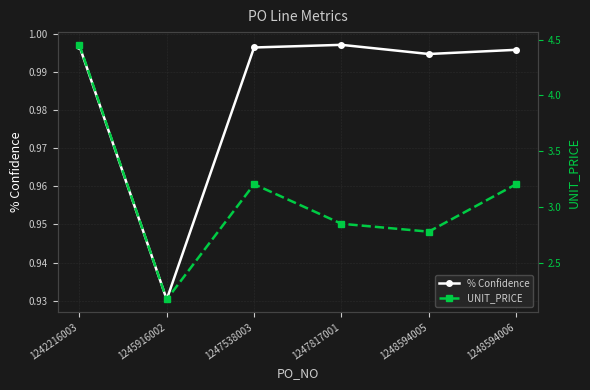

Which series has the largest range (max minus min)?

UNIT_PRICE